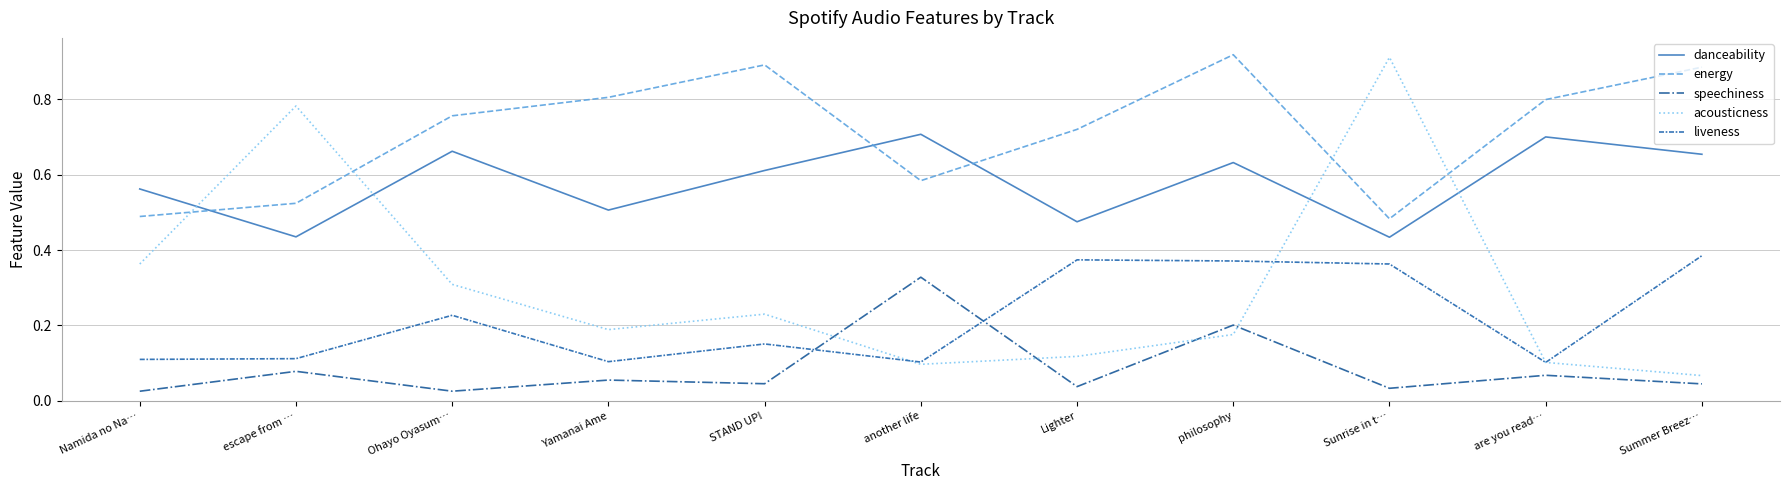

What is the total value across all series at STAND UP!?

1.9